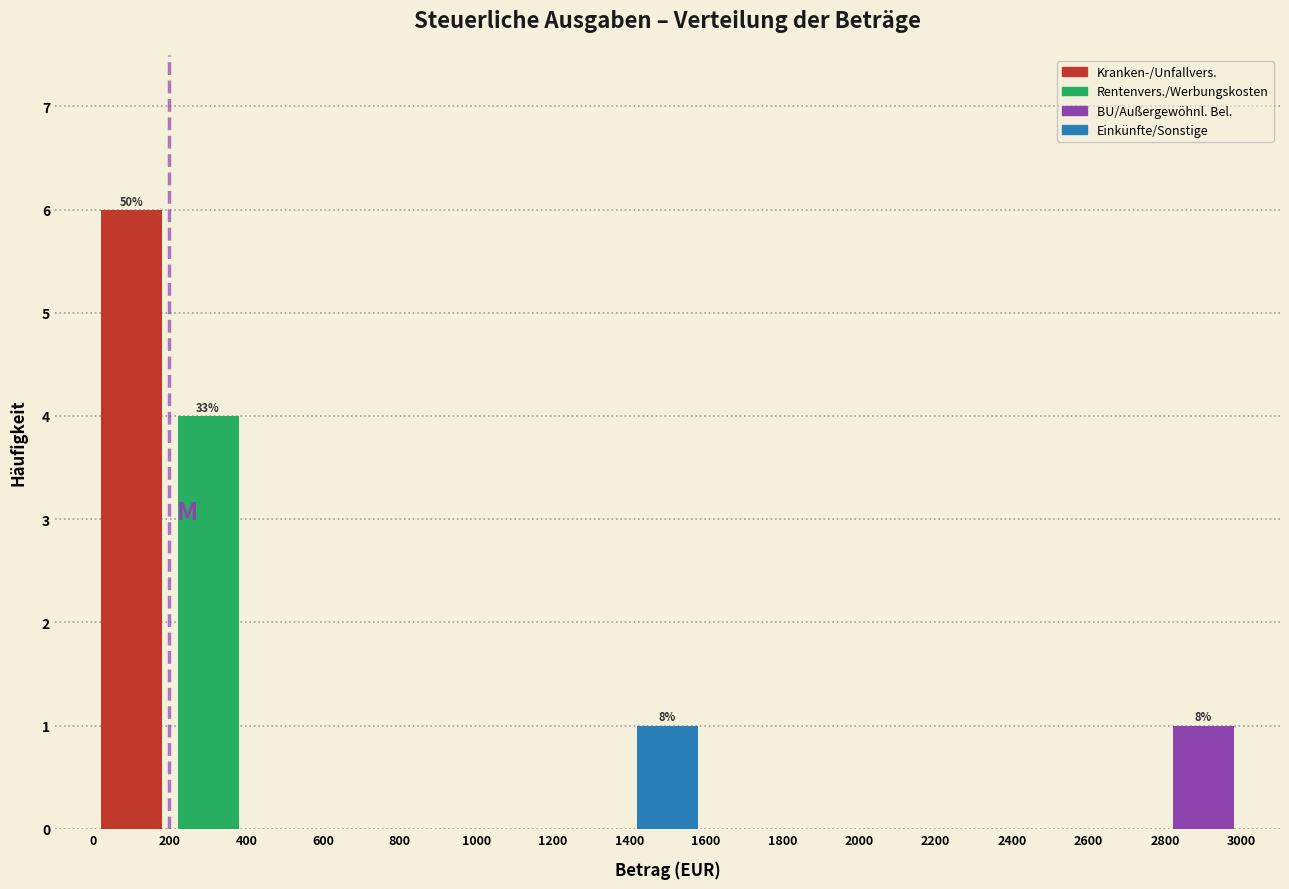

Over which range of the x-axis is the bar tallest?

0 to 200